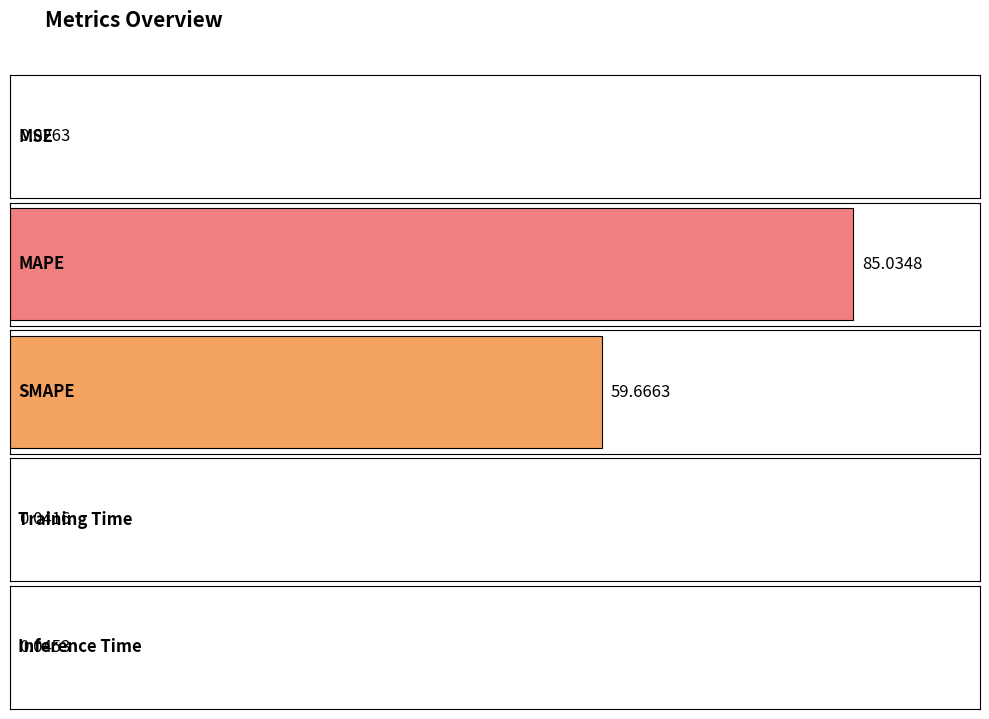

Reading right to left, what are all the values shown in this chart?

0.0	0.0	59.7	85.0	0.0